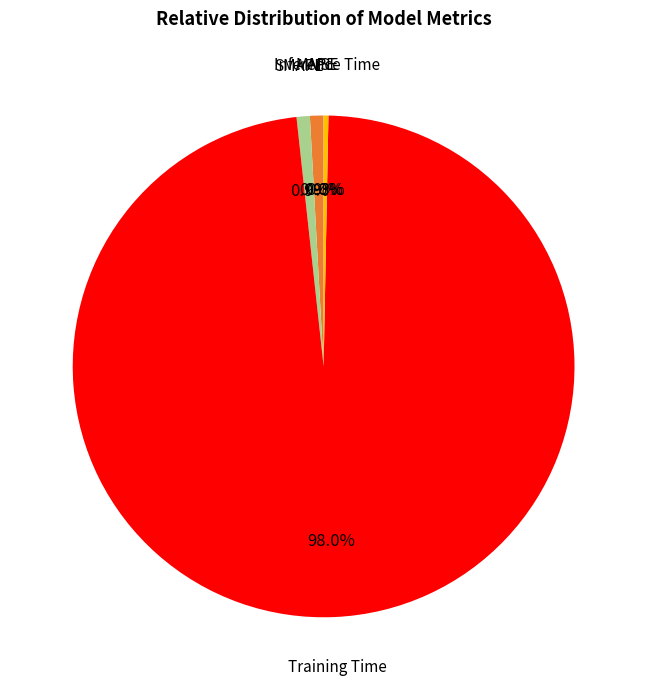

Is there any slice that represents more than half of the pie?

Yes